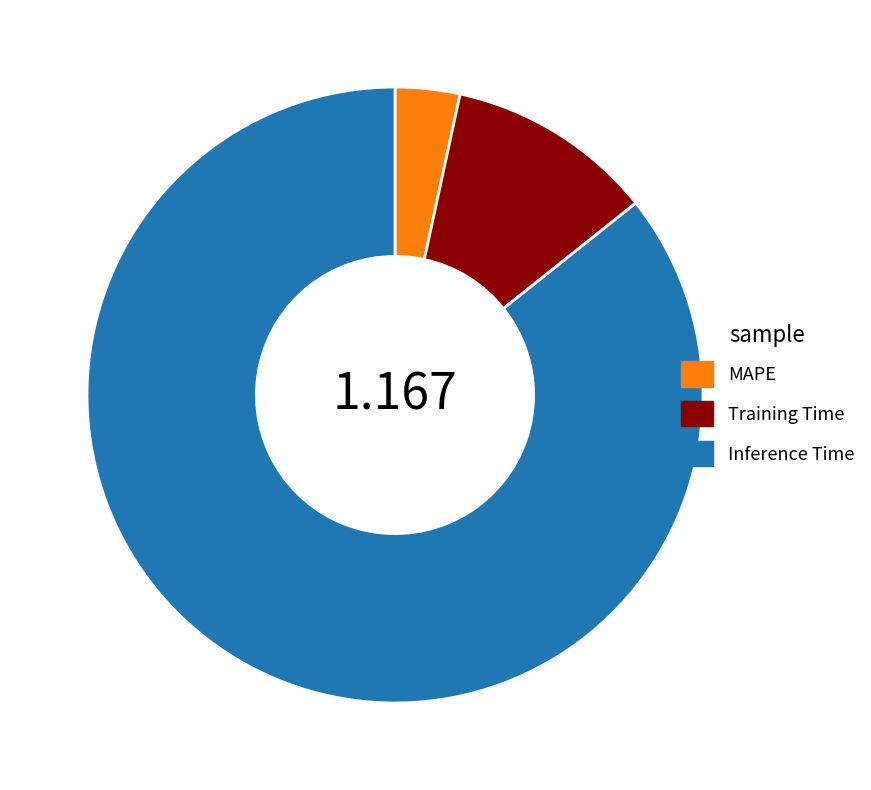

Rank the categories by value from highest to lowest.

Inference Time, Training Time, MAPE